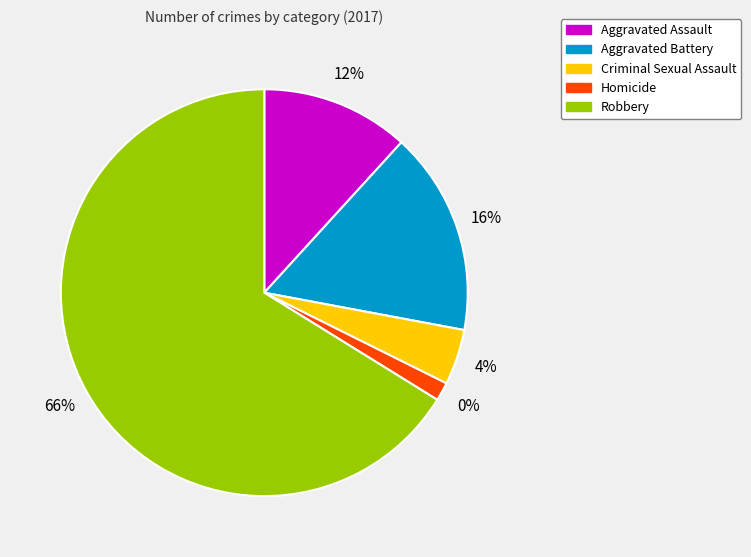

Does Robbery represent more than half of the total?

Yes